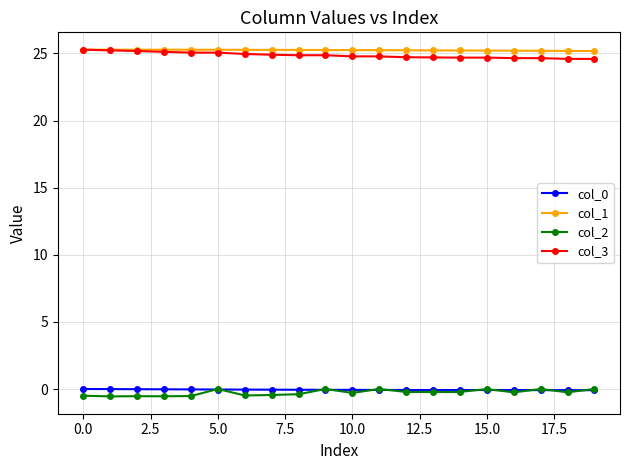

What is the maximum value shown in the chart?

25.3